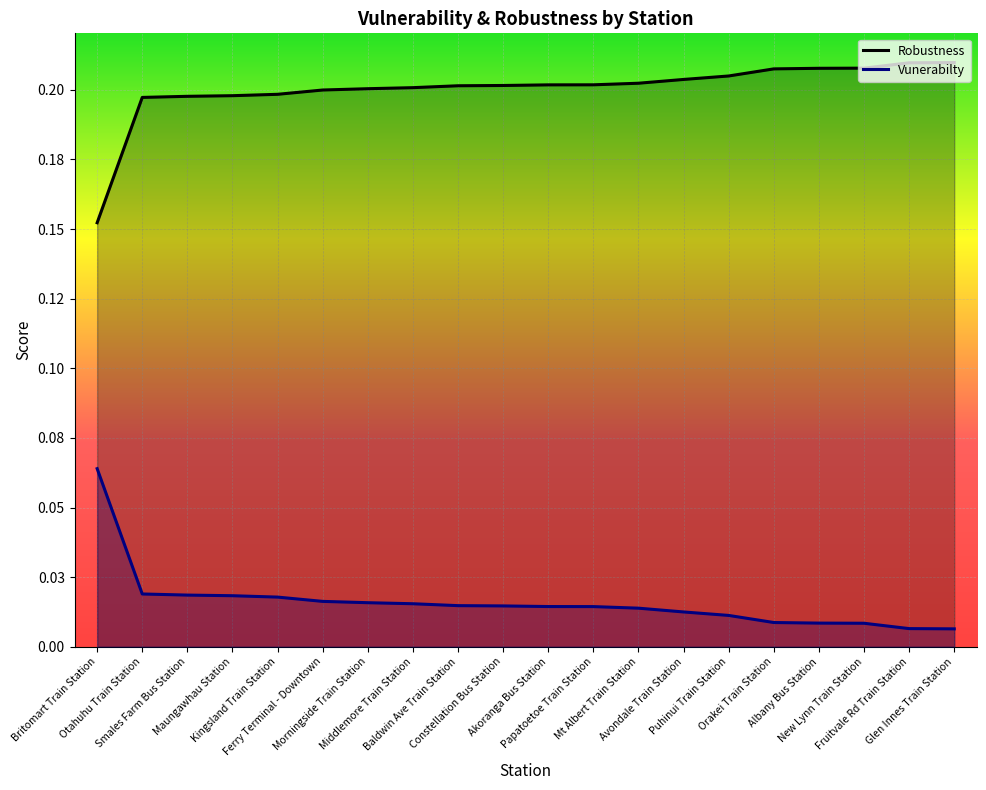

What is the label of the 20th point from the right?

Britomart Train Station